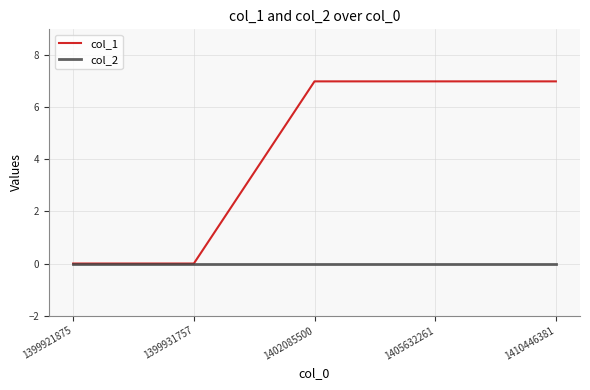

Reading left to right, what are all the values shown in this chart?

col_1: 0	0	7	7	7
col_2: 0	0	0	0	0